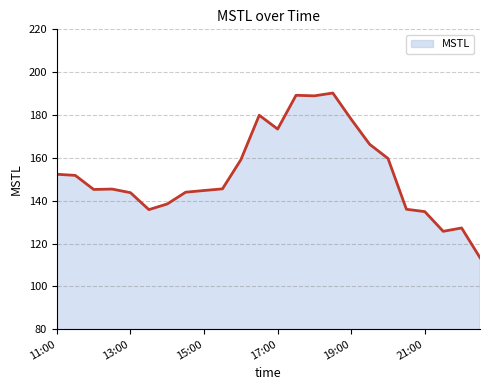

What is the difference between the maximum and minimum values?

76.9